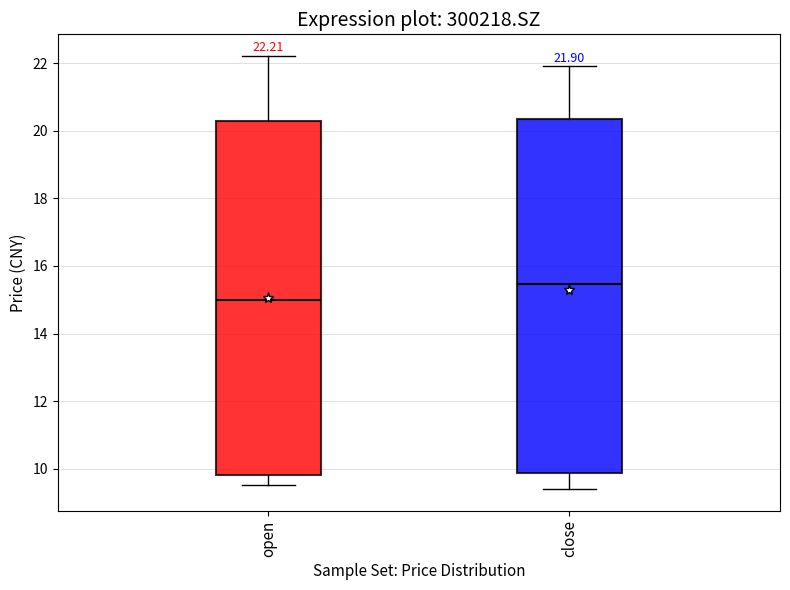

Which box has the lowest median line?

open